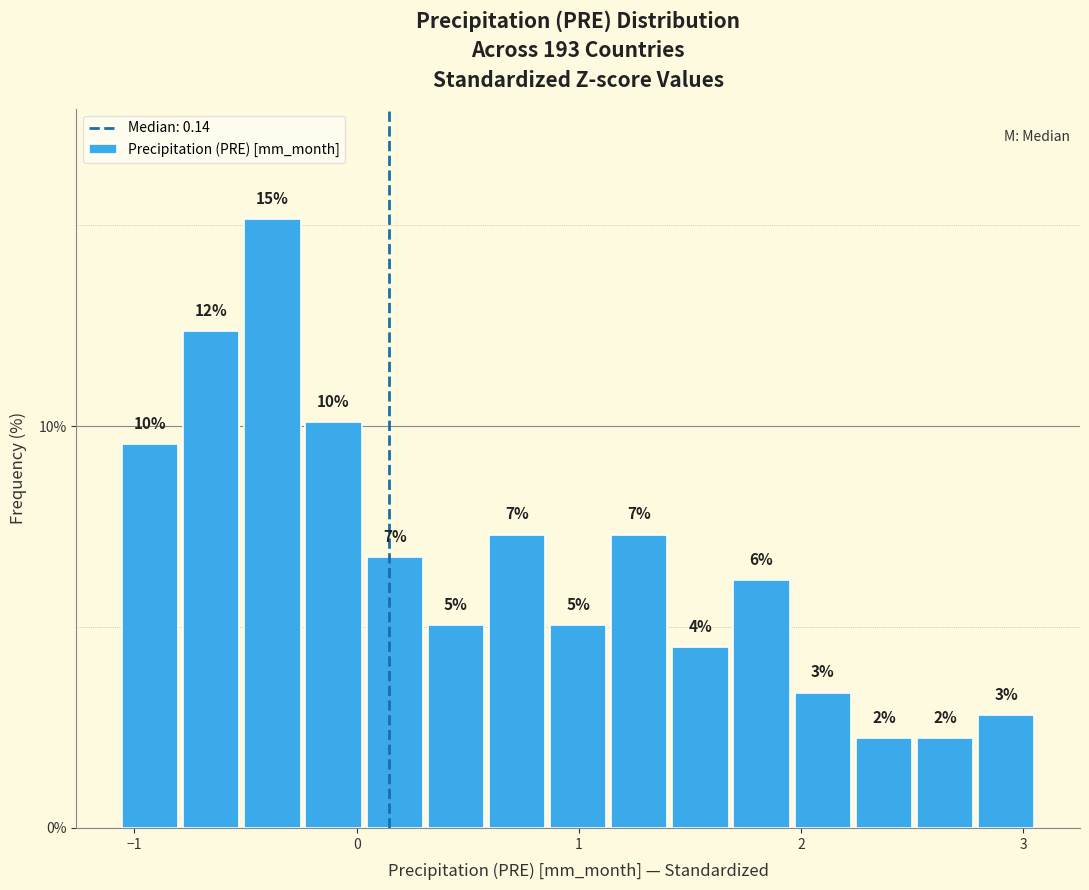

Around what value on the x-axis is the tallest bar? Give the approximate position of its centre, as read against the axis.

-0.4